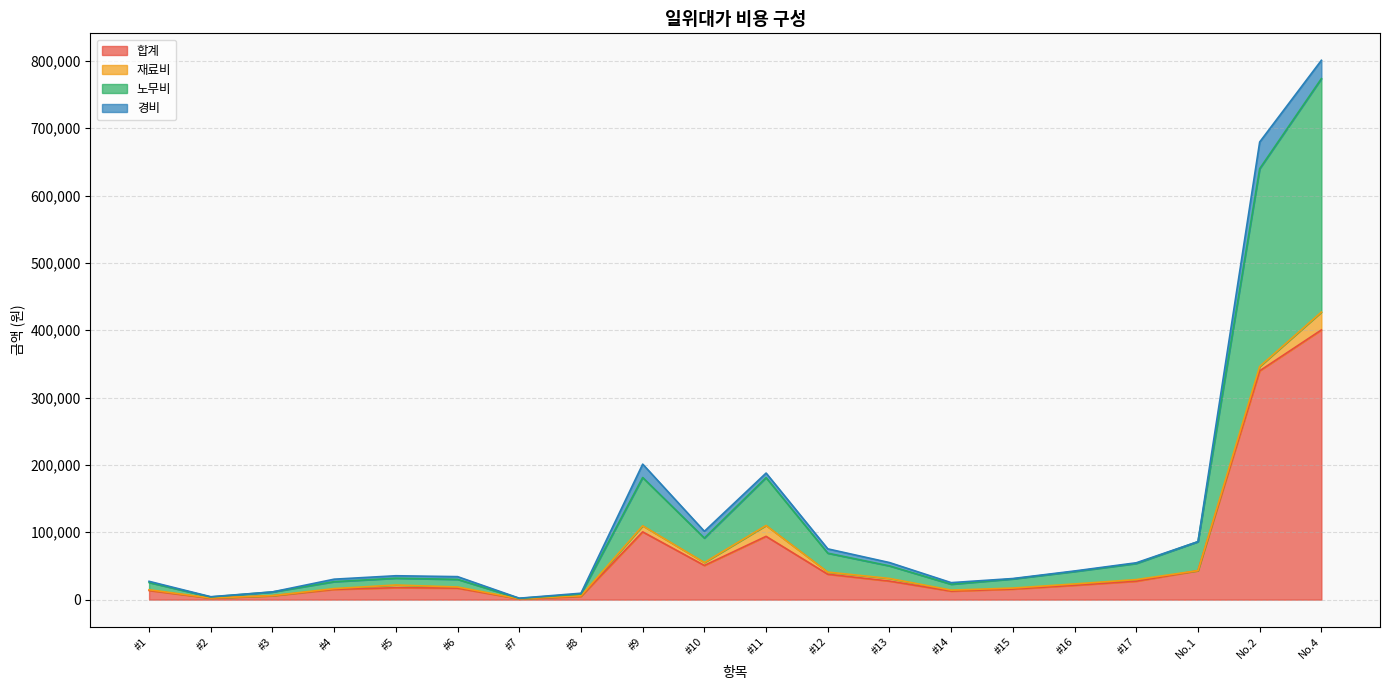

Which series changed the most between #4 and #16?

노무비